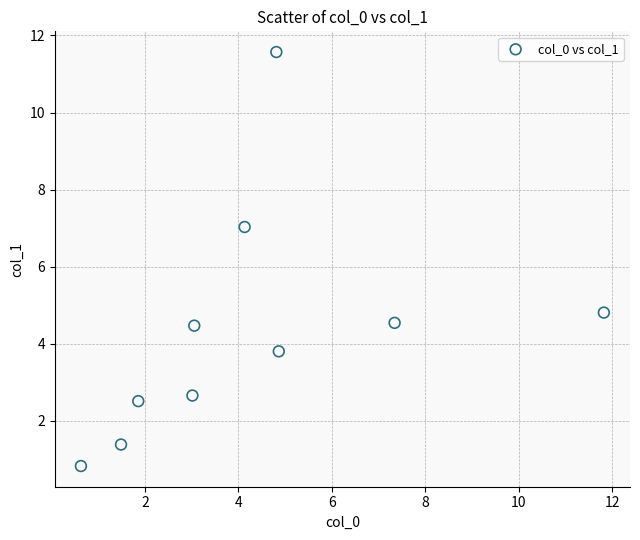

What Y value in the scatter plot is closest to 6?

7.0